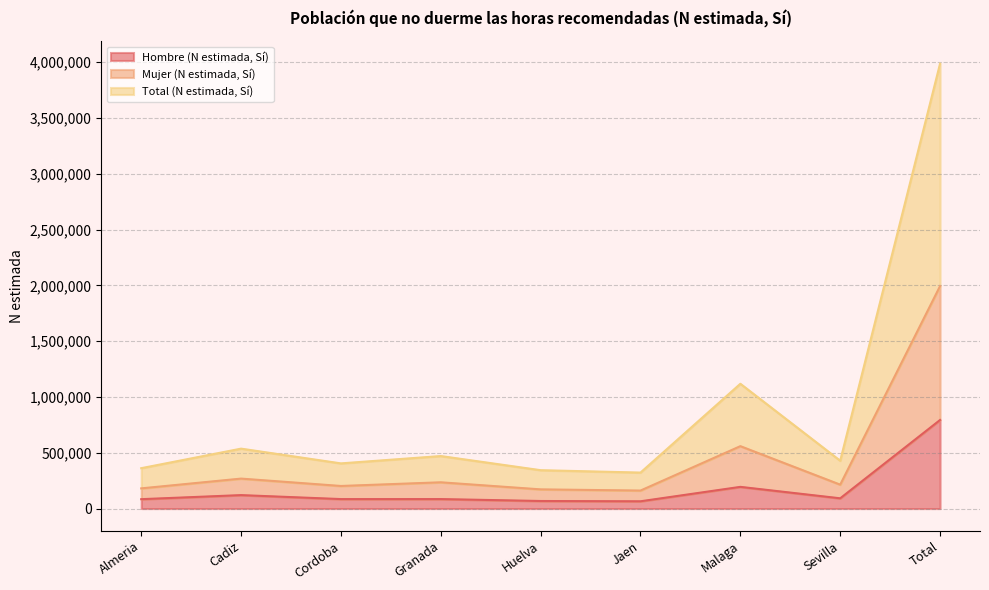

How many values in the Total (N estimada, Sí) series are below 428420?

4